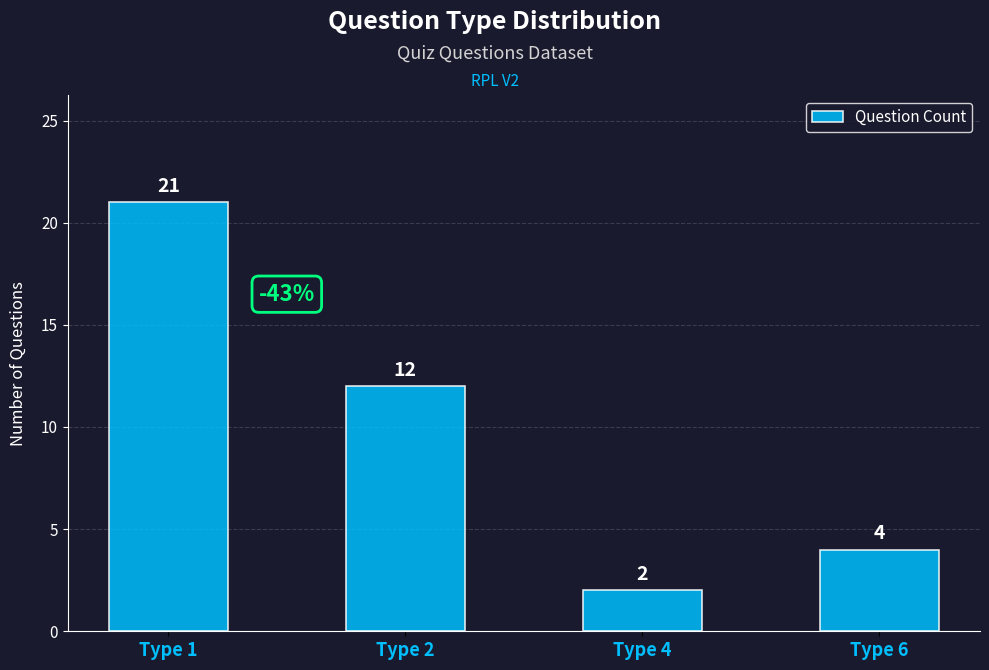

What is the sum of the values at Type 1 and Type 6?

25